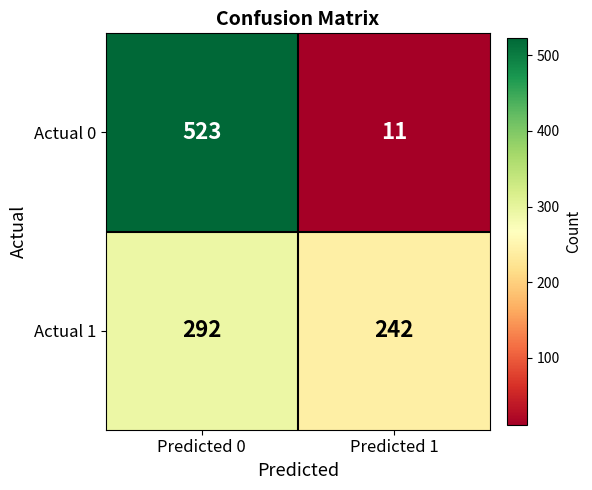

At Predicted 0, list the series in order from largest to smallest.

Actual 0, Actual 1